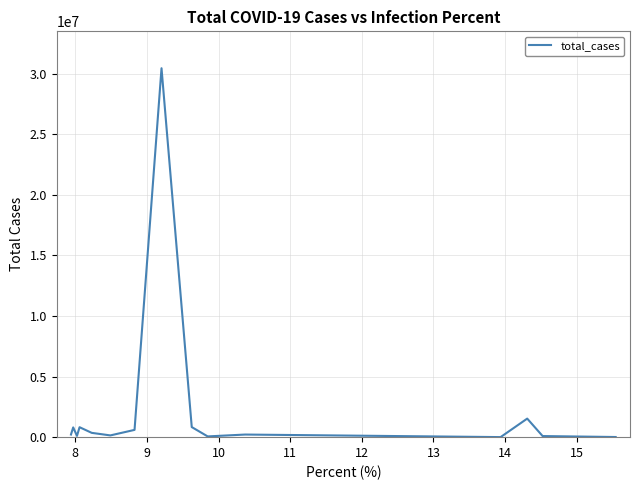

What is the greatest value displayed?

30462210